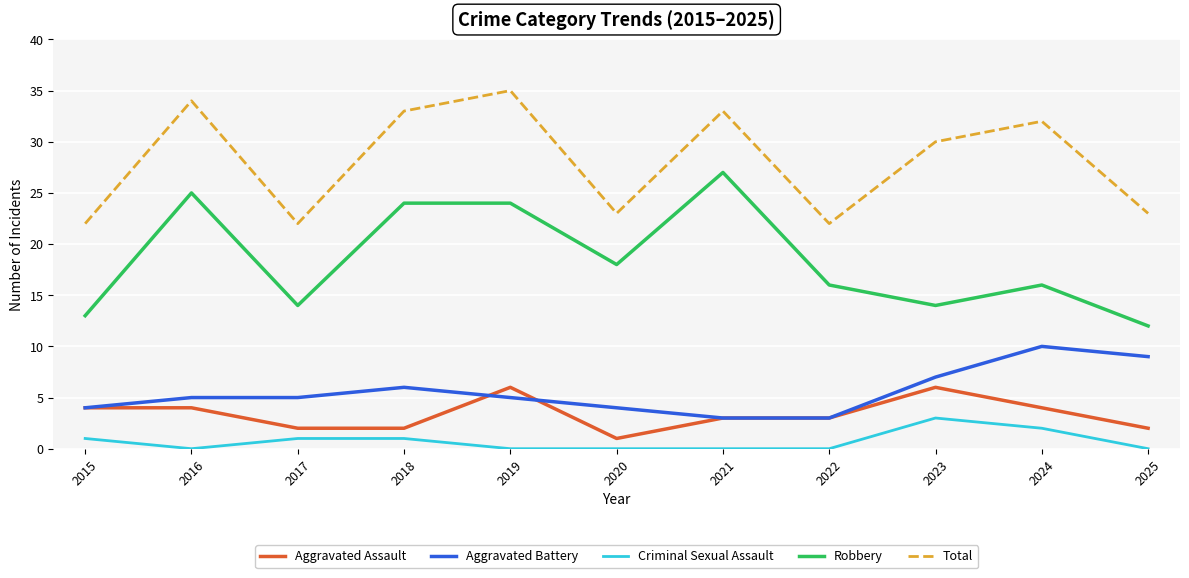

What value does the Total series have at 2024?

32